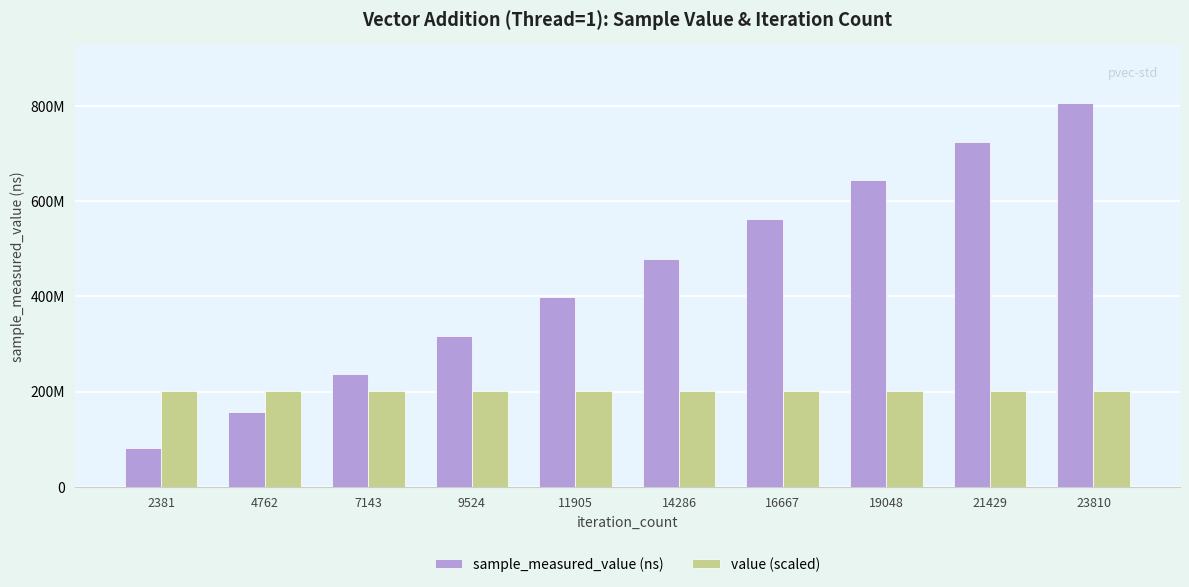

What is the total value across all series at 16667?

764156822.2